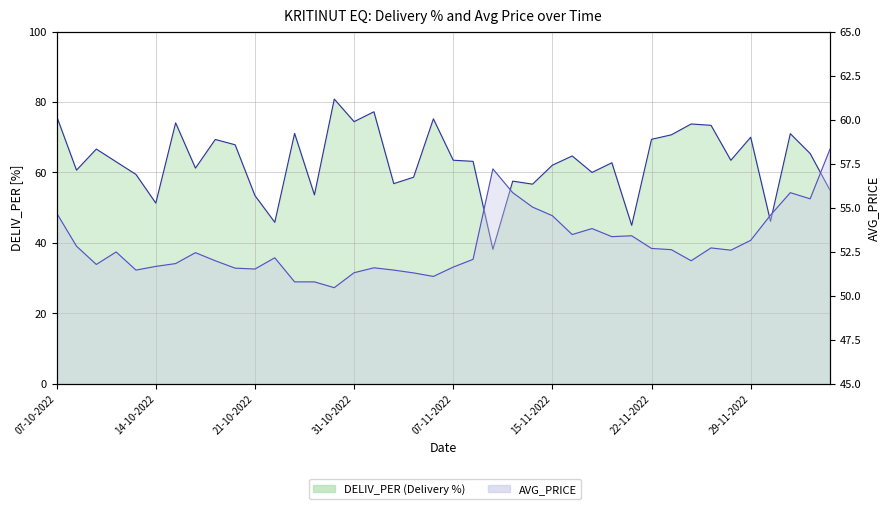

At which category does DELIV_PER reach its first local peak?

11-10-2022